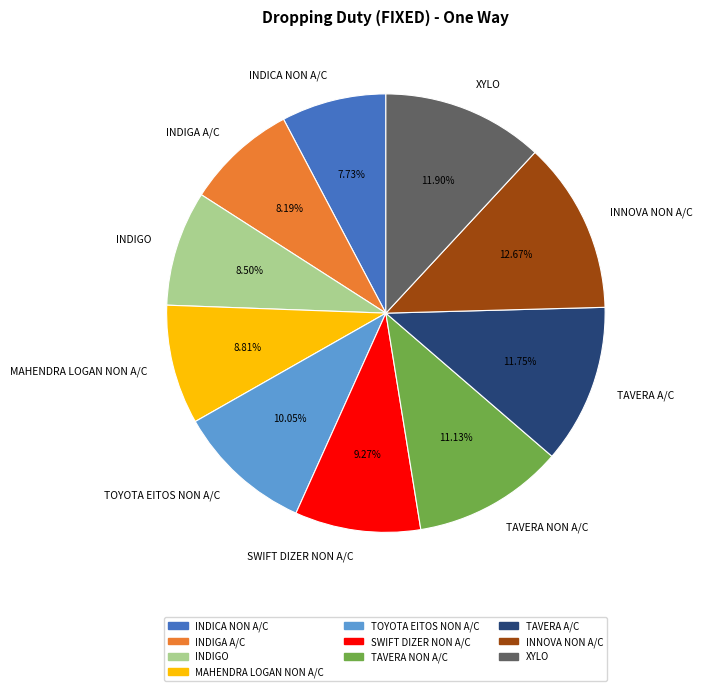

How many slices are in this pie chart?

10